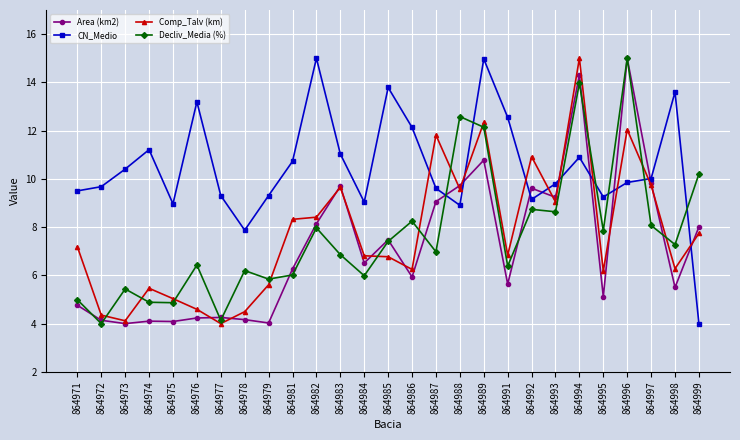

What is the value of the Comp_Talv (km) point at the 12th from the left?

9.6